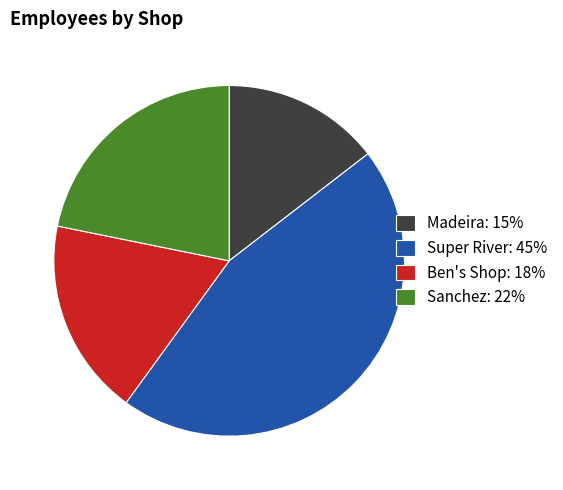

Combined, do Ben's Shop: 18% and Sanchez: 22% account for over 50%?

No